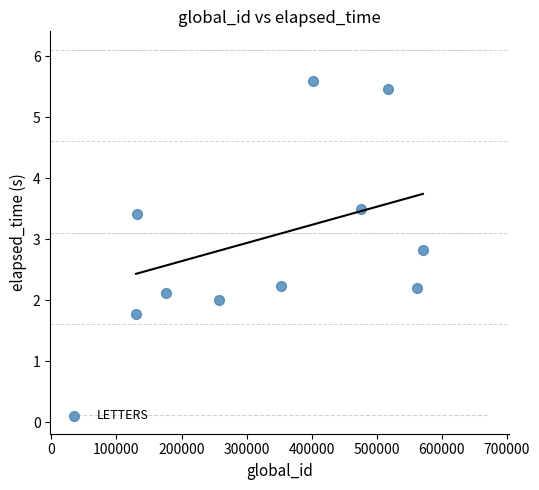

What is the average Y value?

3.1